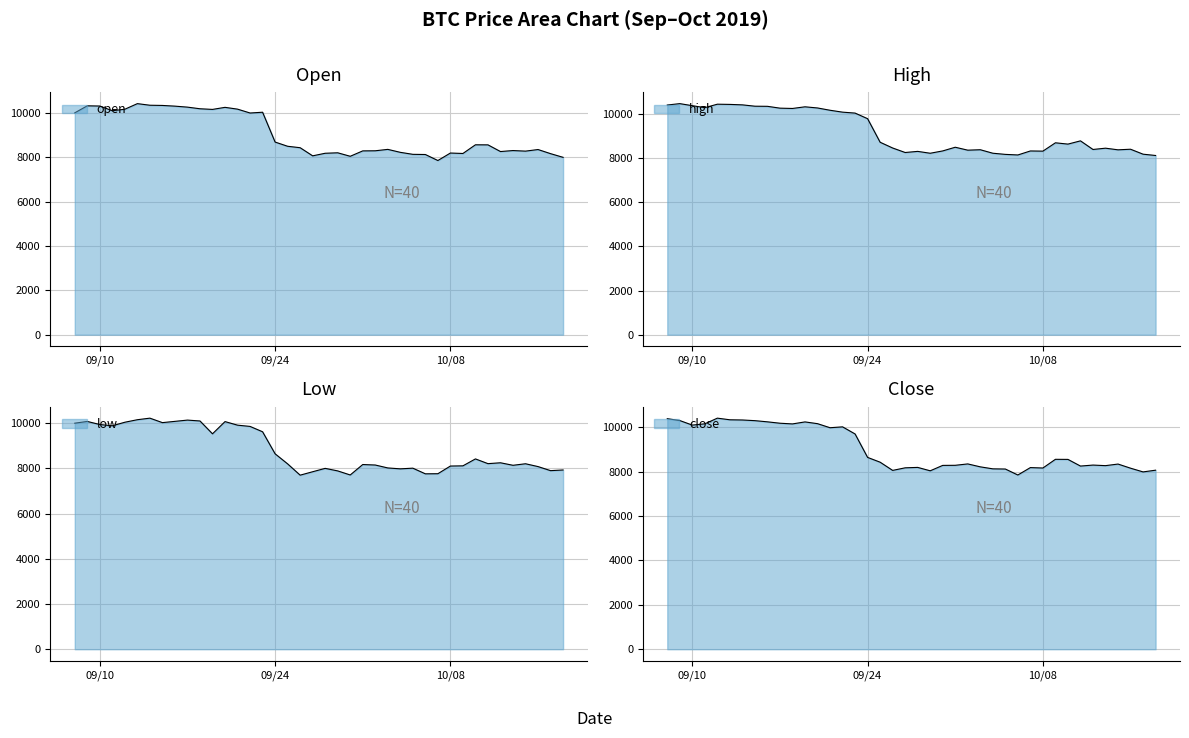

At which label does low first exceed 8210?

2019-09-08